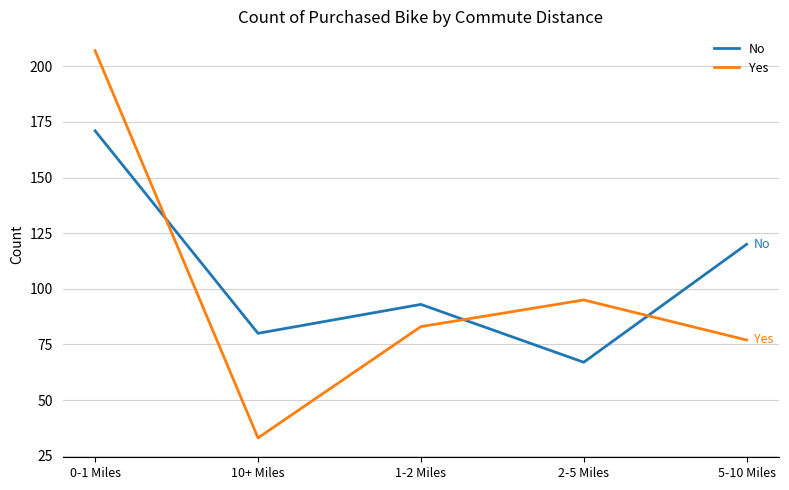

What value does the No series have at 2-5 Miles?

67